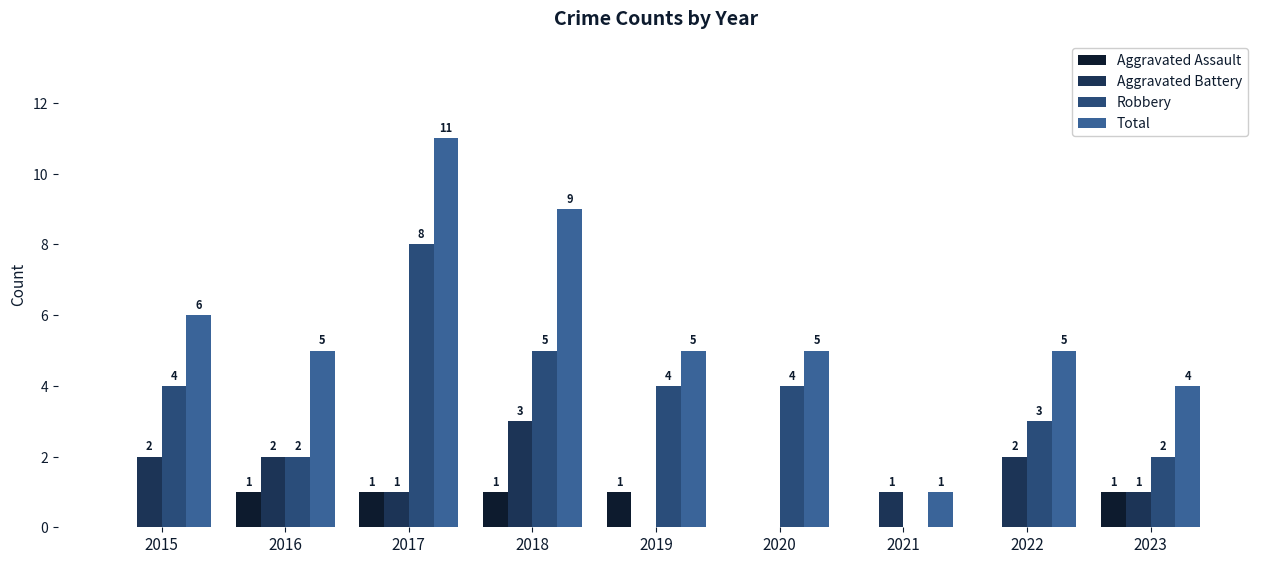

Which series changed the most between 2017 and 2019?

Total